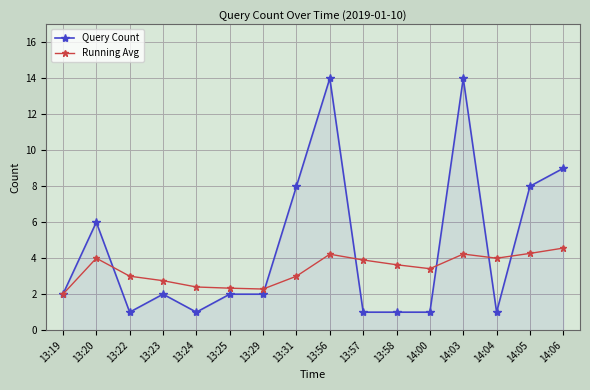

Where does the Running Avg series first go above 3?

13:20